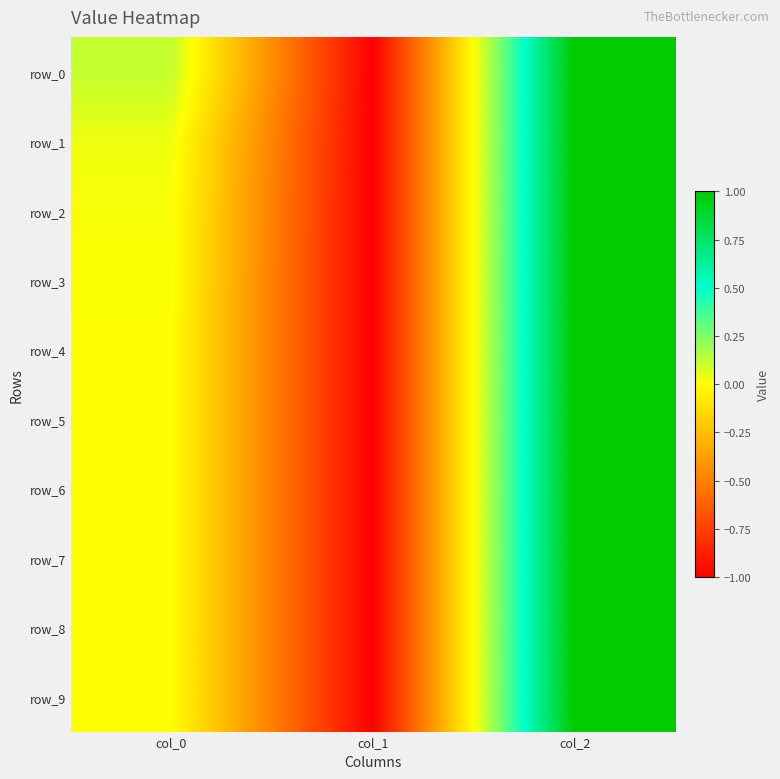

What is the minimum value shown in the chart?

-1.0